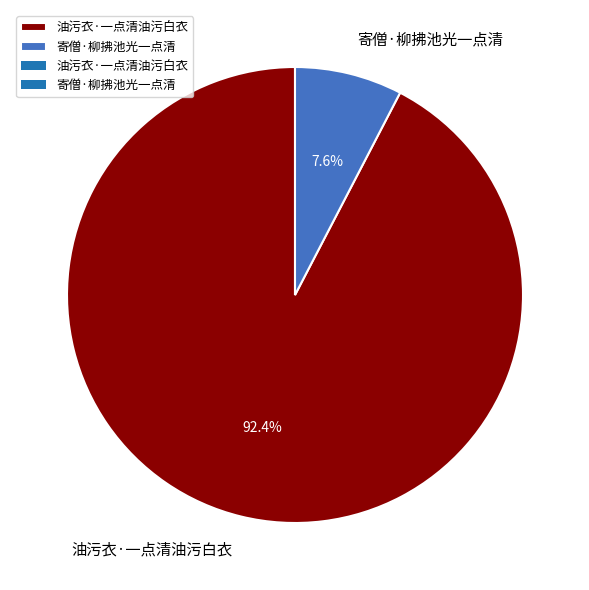

True or false: 油污衣·一点清油污白衣 accounts for 81% of the total.

False